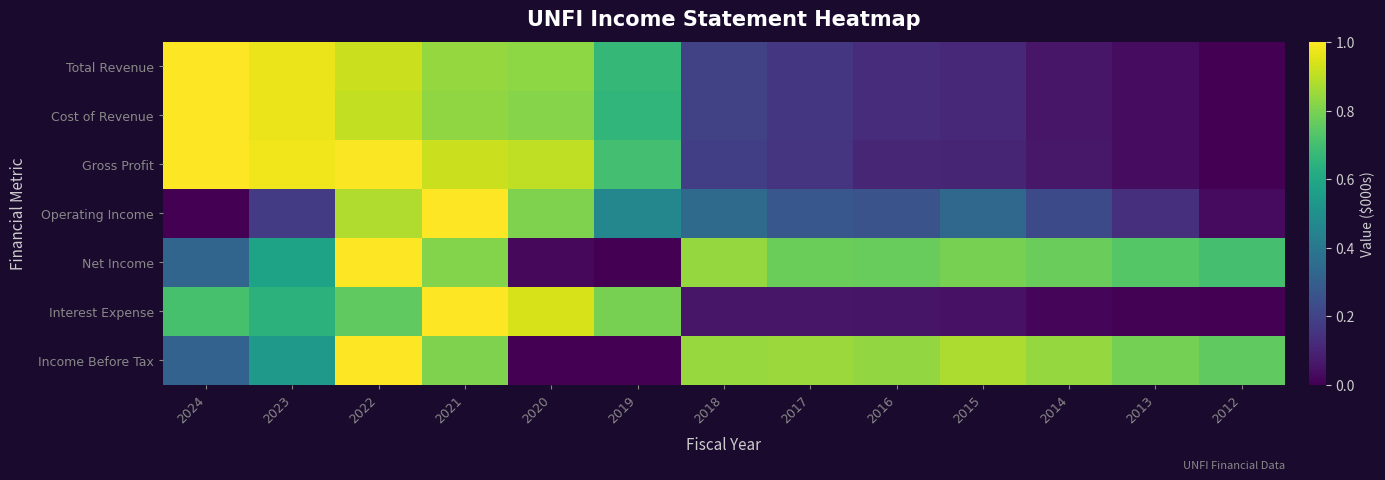

Reading right to left, transcribe all the data shown in this chart.

Total Revenue: 2012=0.0	2013=0.0	2014=0.1	2015=0.1	2016=0.1	2017=0.2	2018=0.2	2019=0.7	2020=0.8	2021=0.8	2022=0.9	2023=1.0	2024=1.0
Cost of Revenue: 2012=0.0	2013=0.0	2014=0.1	2015=0.1	2016=0.1	2017=0.2	2018=0.2	2019=0.7	2020=0.8	2021=0.8	2022=0.9	2023=1.0	2024=1.0
Gross Profit: 2012=0.0	2013=0.0	2014=0.1	2015=0.1	2016=0.1	2017=0.2	2018=0.2	2019=0.7	2020=0.9	2021=0.9	2022=1.0	2023=1.0	2024=1.0
Operating Income: 2012=0.0	2013=0.1	2014=0.2	2015=0.3	2016=0.3	2017=0.3	2018=0.3	2019=0.5	2020=0.8	2021=1.0	2022=0.9	2023=0.2	2024=0.0
Net Income: 2012=0.7	2013=0.7	2014=0.8	2015=0.8	2016=0.8	2017=0.8	2018=0.8	2019=0.0	2020=0.0	2021=0.8	2022=1.0	2023=0.6	2024=0.3
Interest Expense: 2012=0.0	2013=0.0	2014=0.0	2015=0.0	2016=0.1	2017=0.1	2018=0.1	2019=0.8	2020=0.9	2021=1.0	2022=0.8	2023=0.6	2024=0.7
Income Before Tax: 2012=0.8	2013=0.8	2014=0.8	2015=0.9	2016=0.8	2017=0.8	2018=0.8	2019=0.0	2020=0.0	2021=0.8	2022=1.0	2023=0.5	2024=0.3